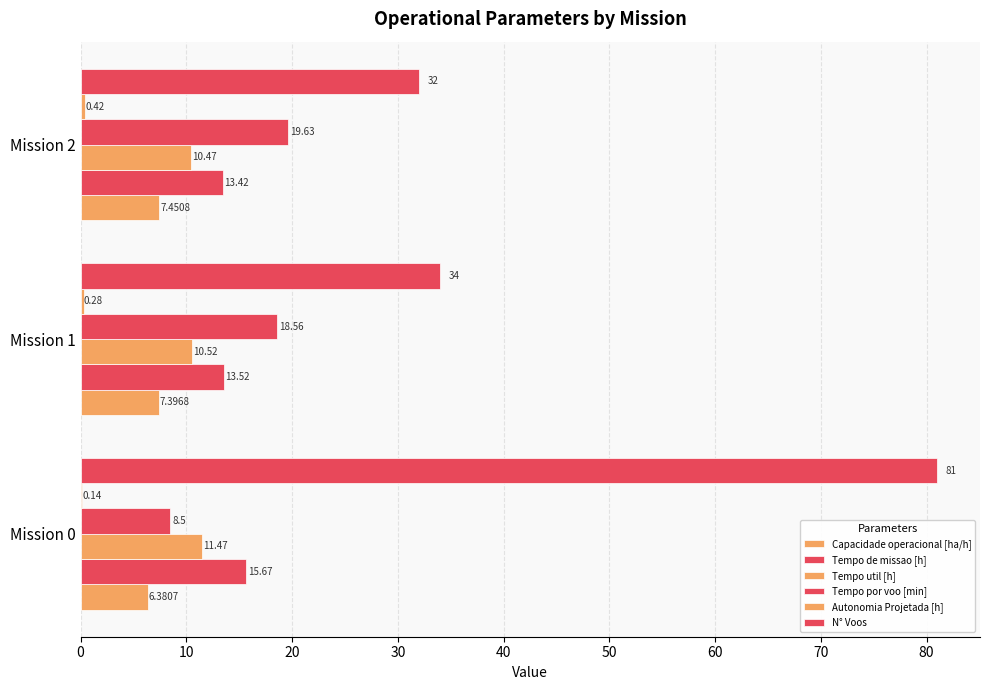

How many series are shown in this chart?

6